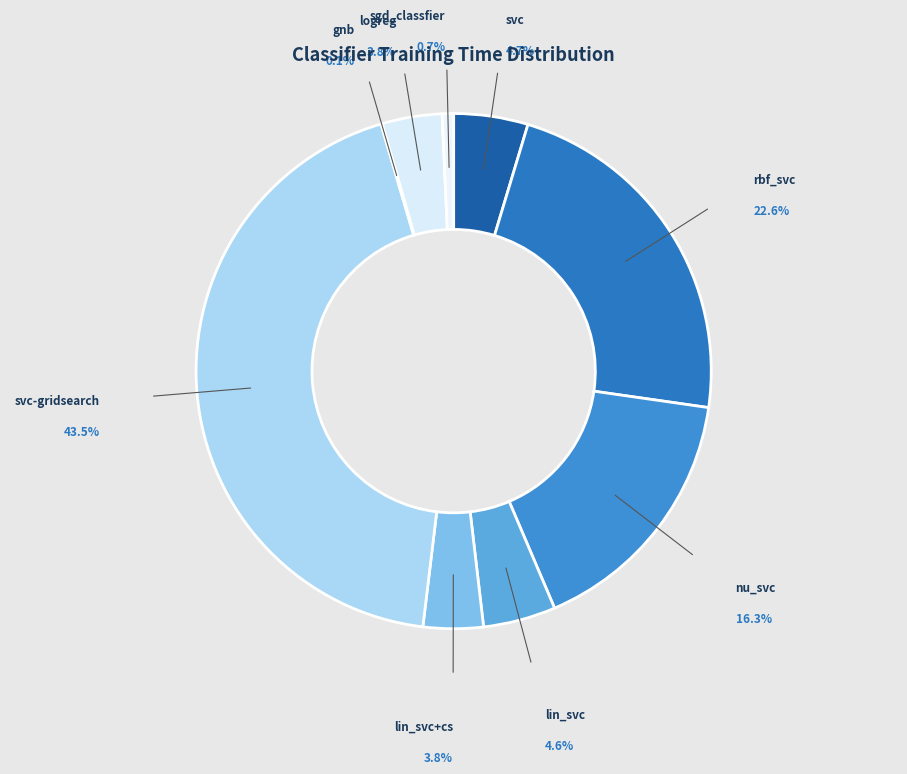

What percentage do lin_svc and sgd_classfier together represent?

5.3%